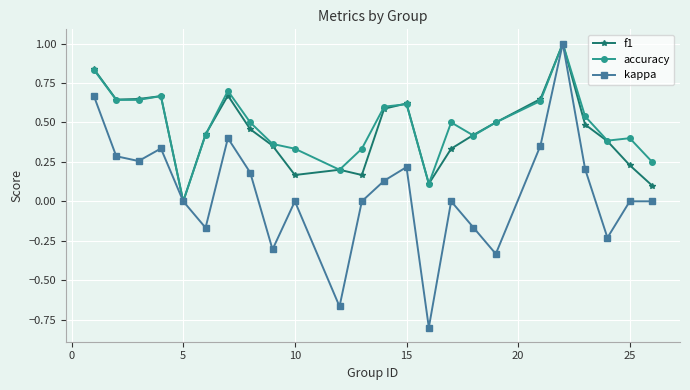

What is the maximum value for f1?

1.0